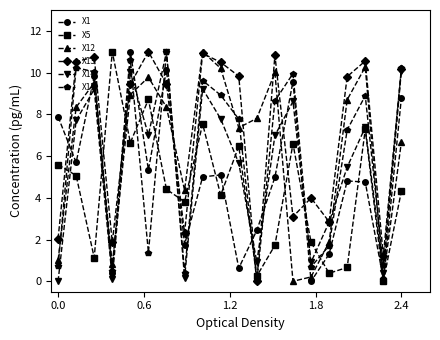

What is the greatest value displayed?

11.0